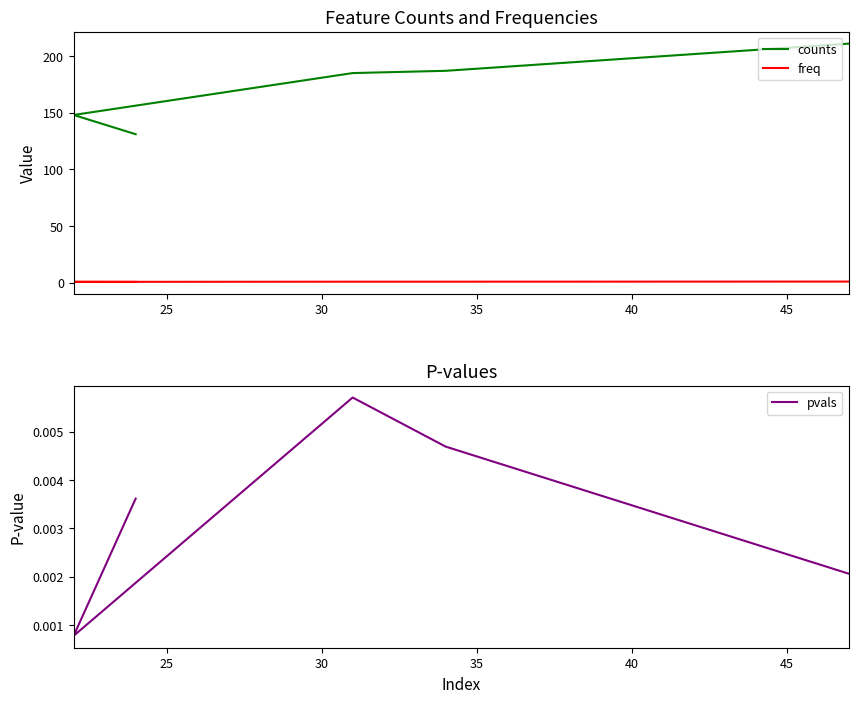

The pvals series shows 0.0 at 40. True or false?

False